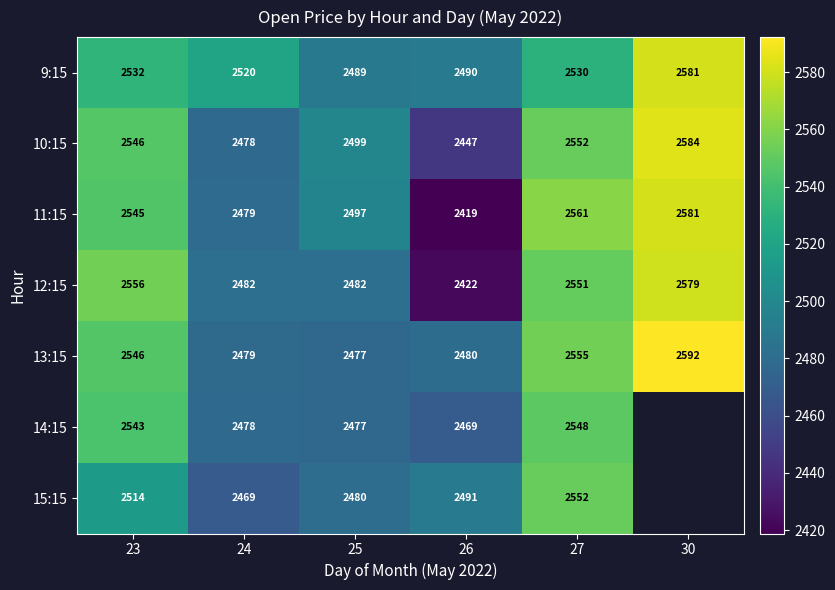

At which label does 9:15 first exceed 2530?

23